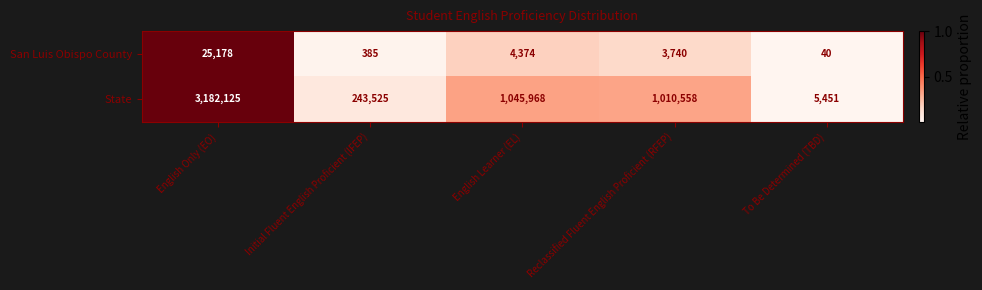

Reading left to right, extract all data points from this chart.

San Luis Obispo County: 25178	385	4374	3740	40
State: 3182125	243525	1045968	1010558	5451